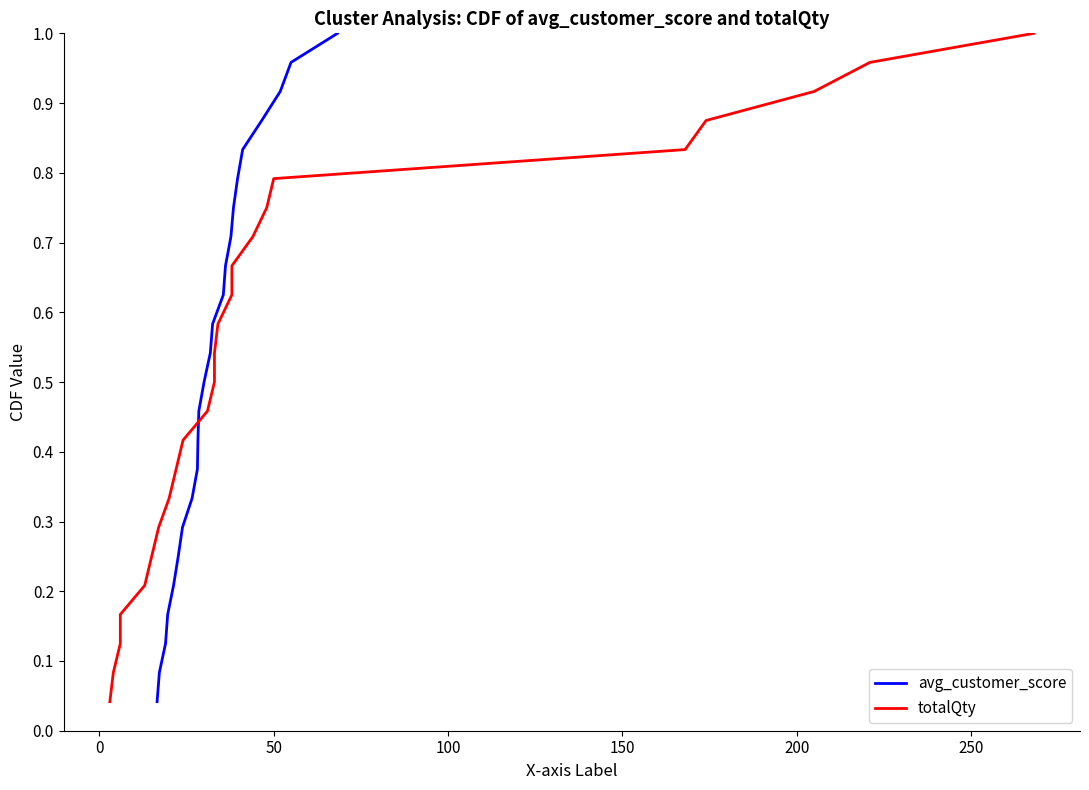

What is the difference between the second highest and second lowest values in the totalQty series?

0.9